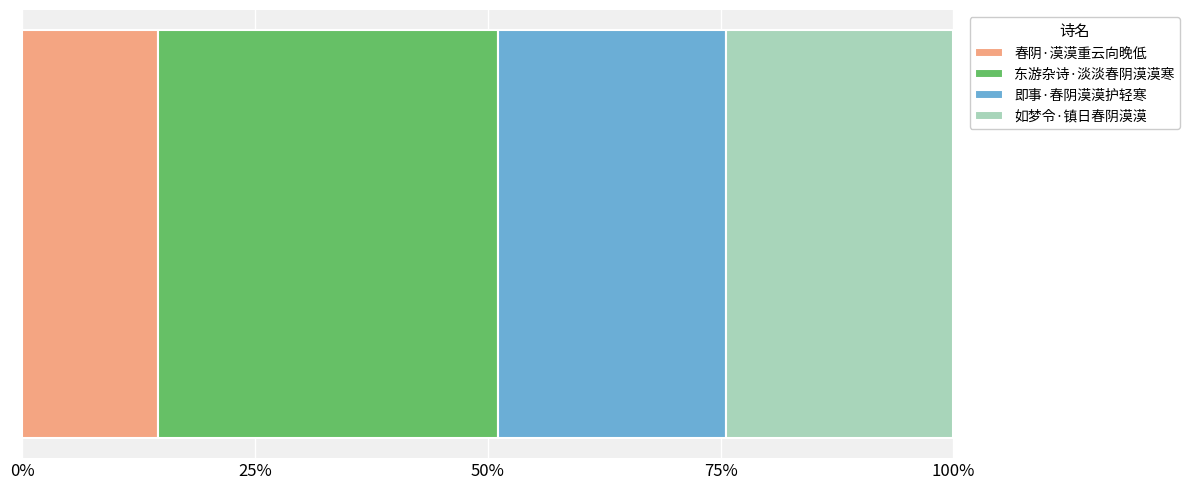

What is the label of the 1st bar from the right?

如梦令·镇日春阴漠漠